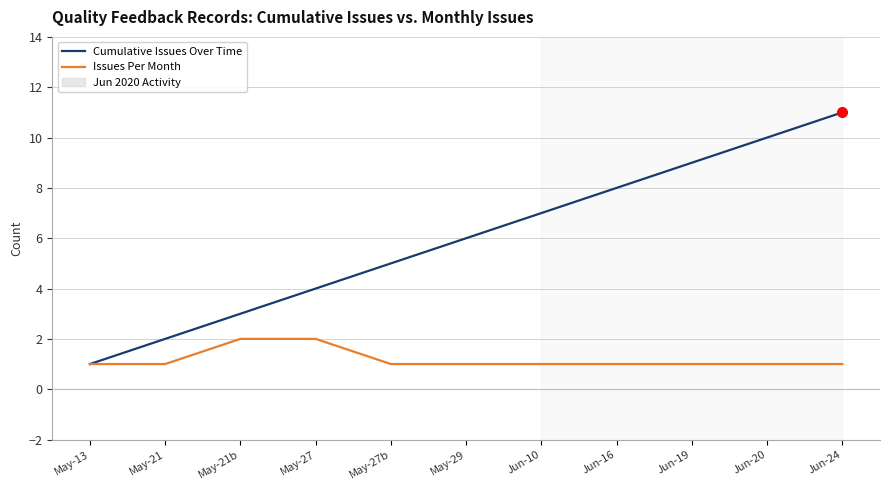

Reading right to left, list all the values displayed in this chart.

Cumulative Issues Over Time: 11	10	9	8	7	6	5	4	3	2	1
Issues Per Month: 1	1	1	1	1	1	1	2	2	1	1